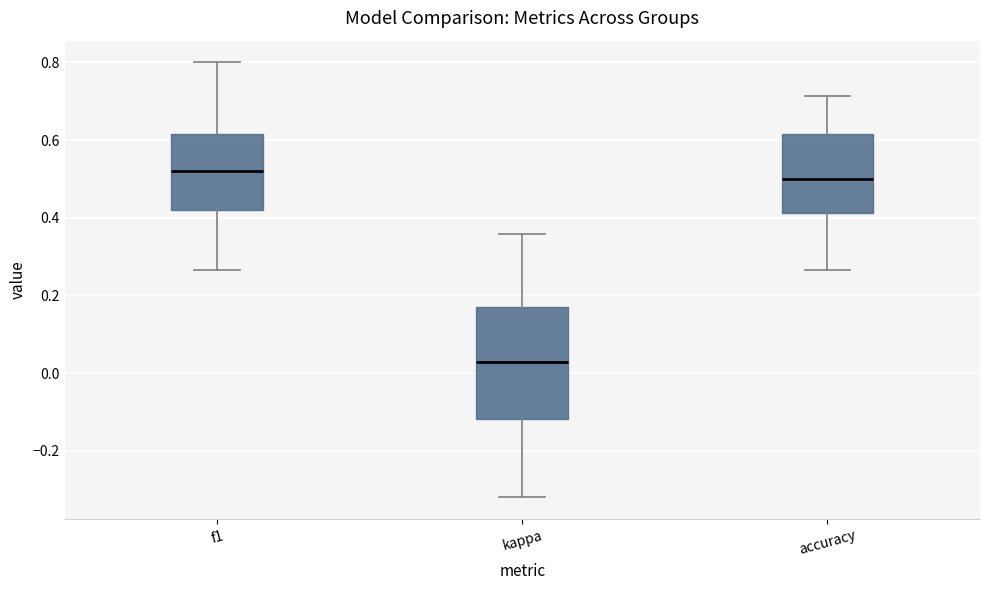

Comparing the boxes themselves (not the whiskers), which one is the tallest?

kappa